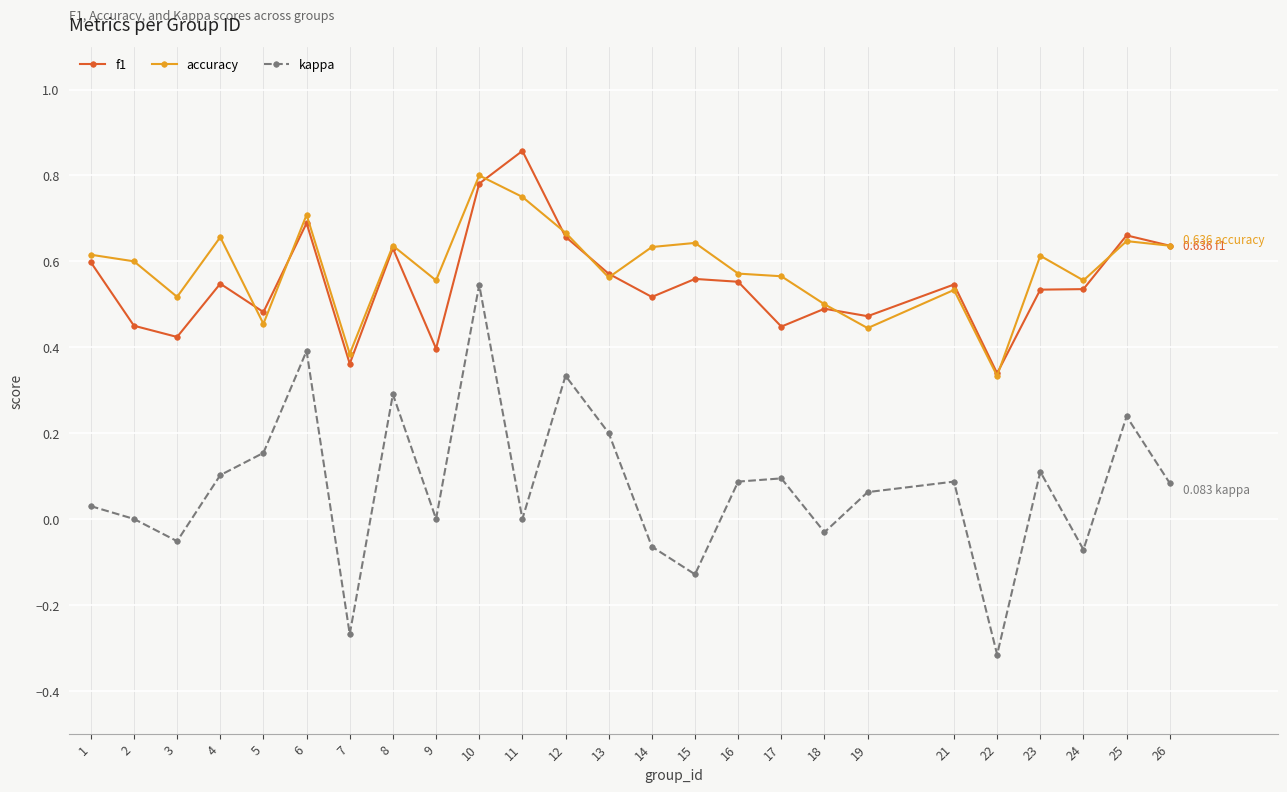

At which category does the chart reach its minimum across all series?

22